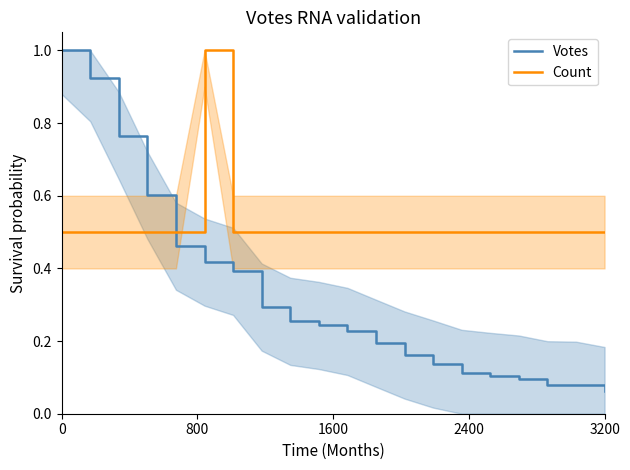

True or false: Count has a value of 0.5 at 17.

True